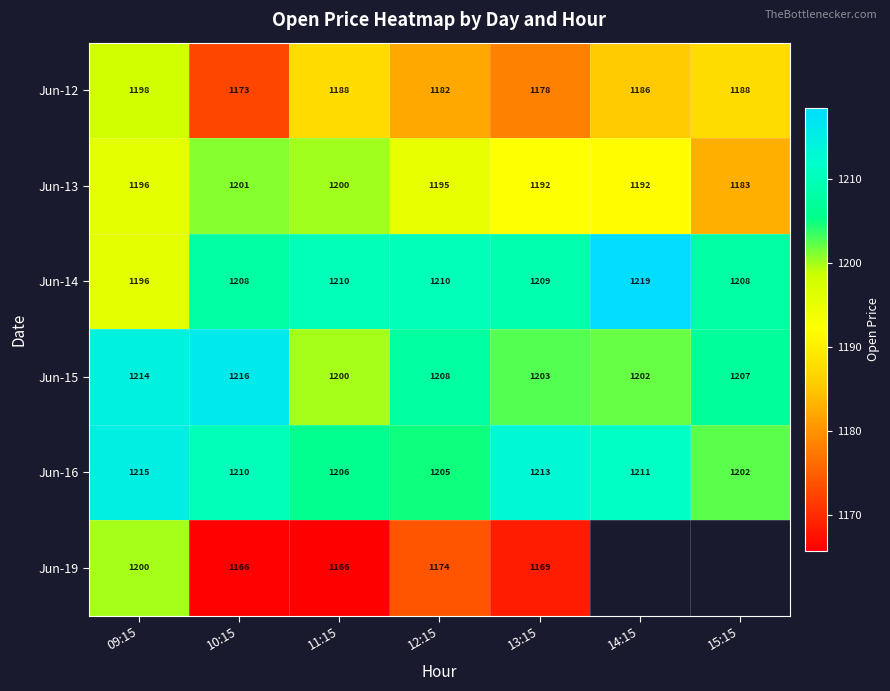

Is it true that Jun-14 equals 2037.1 at 11:15?

False